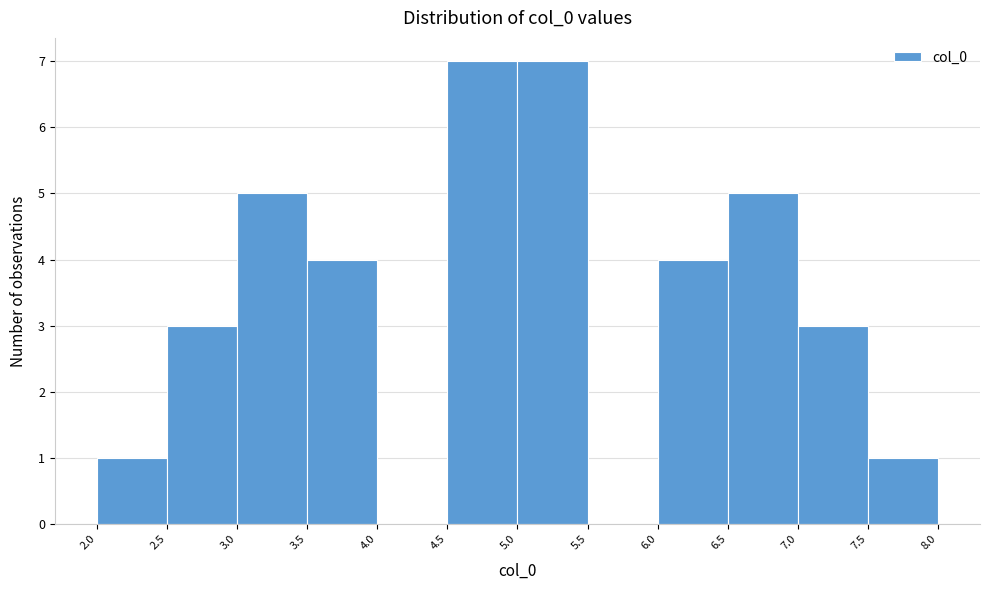

How tall is the bar that spans 3.0 to 3.5 on the x-axis? The values are not printed on the chart, so give them approximately, as read against the axis.

5